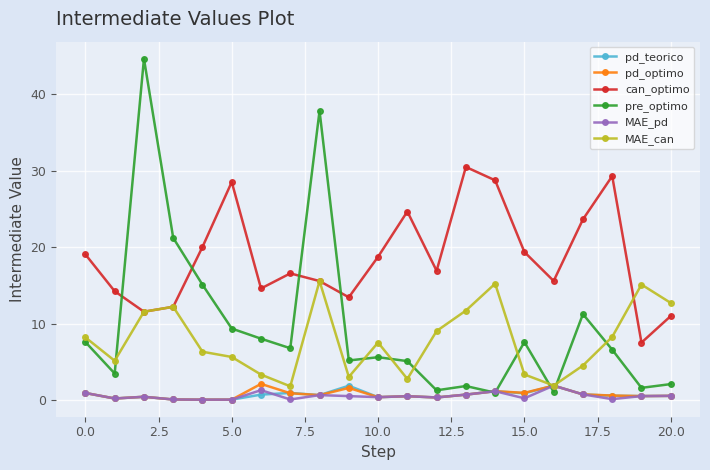

Which series has the largest total across all categories?

can_optimo